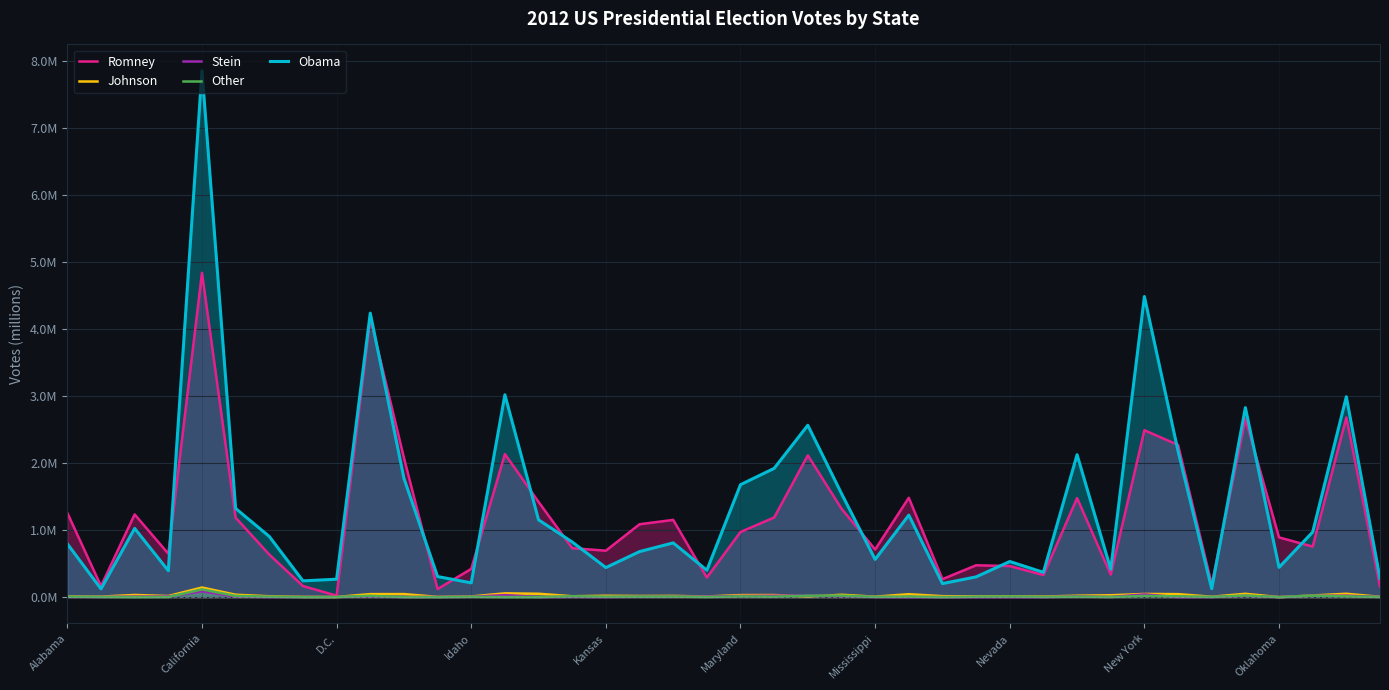

How many values in Stein are above zero?

34